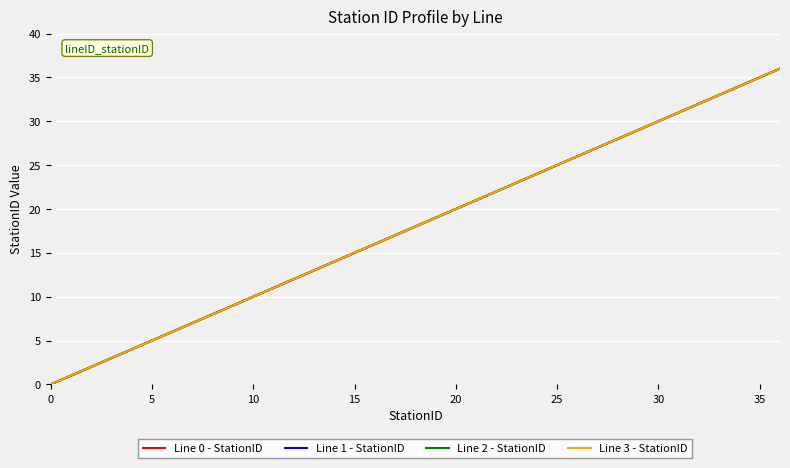

True or false: Line 0 - StationID has more than 0 points higher than both neighbors.

False